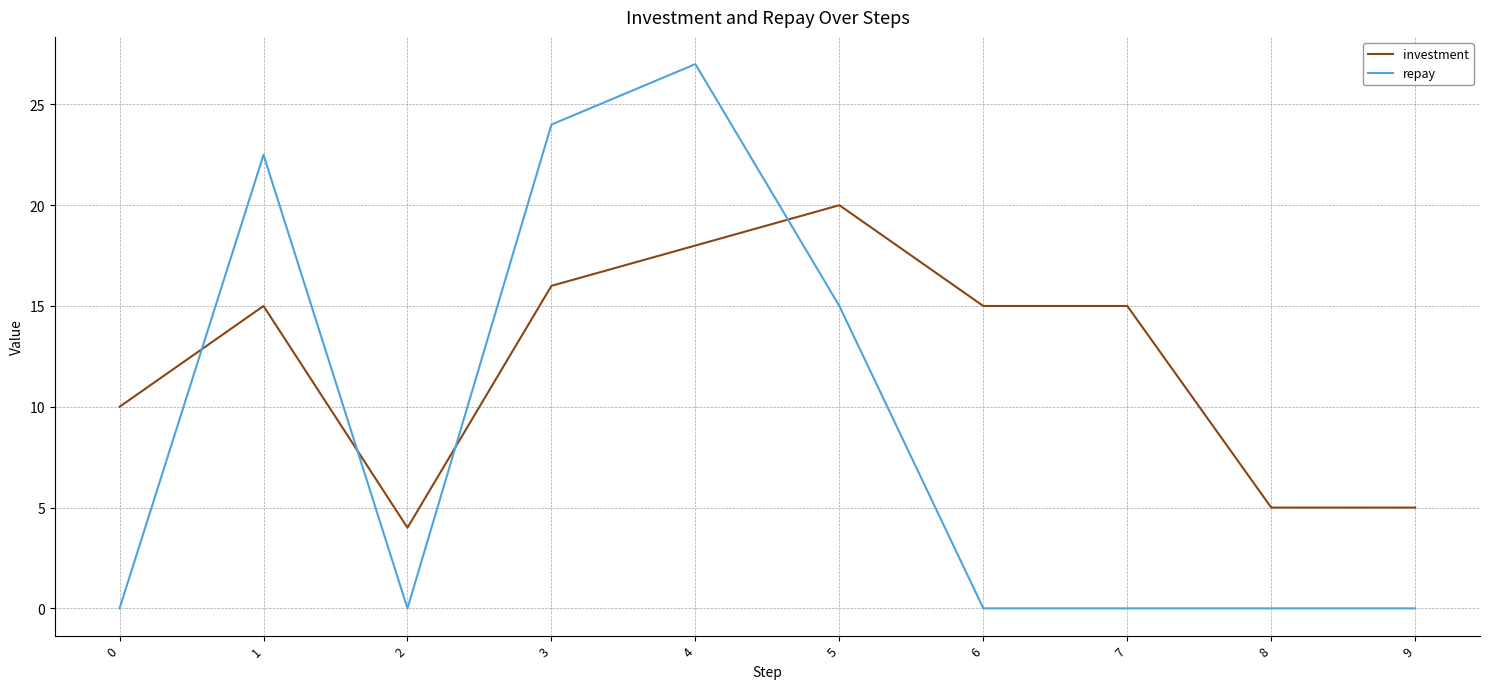

Reading left to right, transcribe all the data shown in this chart.

investment: 10.0	15.0	4.0	16.0	18.0	20.0	15.0	15.0	5.0	5.0
repay: 0.0	22.5	0.0	24.0	27.0	15.0	0.0	0.0	0.0	0.0